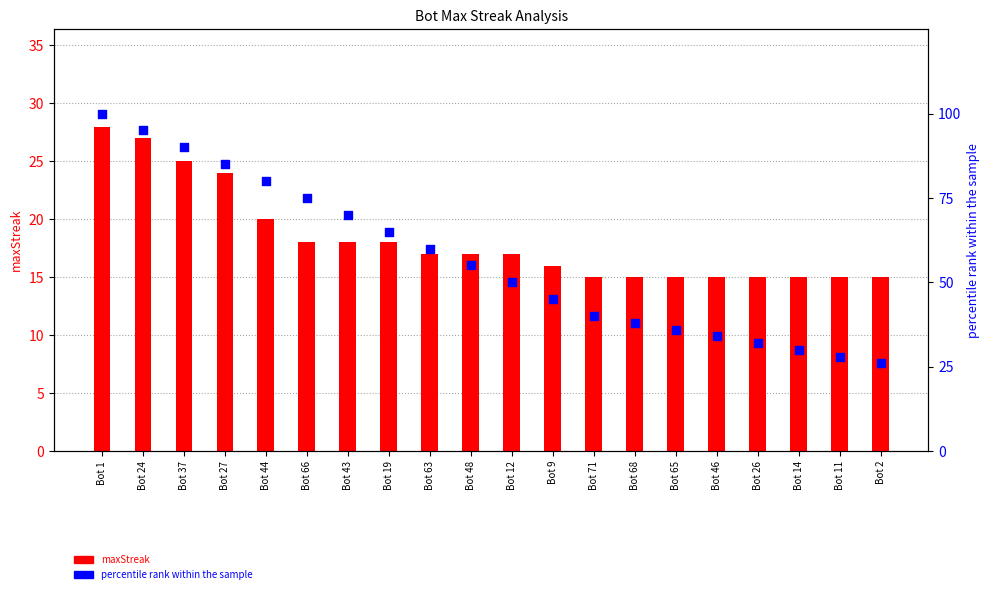

What is the total value across all series at Bot 11?

43